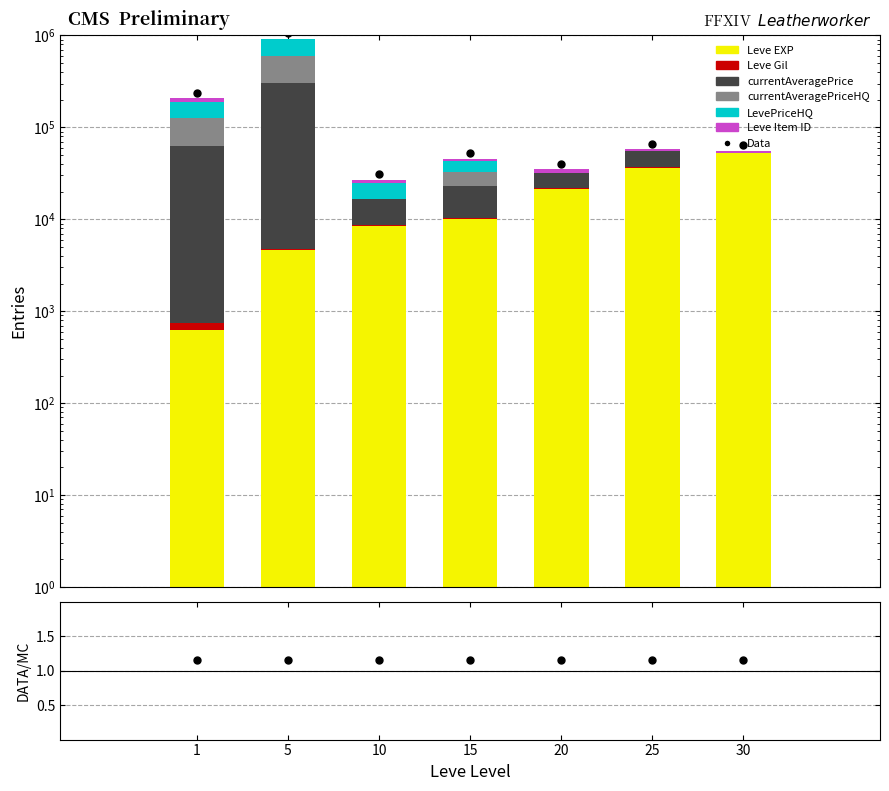

Which series has the largest total across all categories?

currentAveragePrice